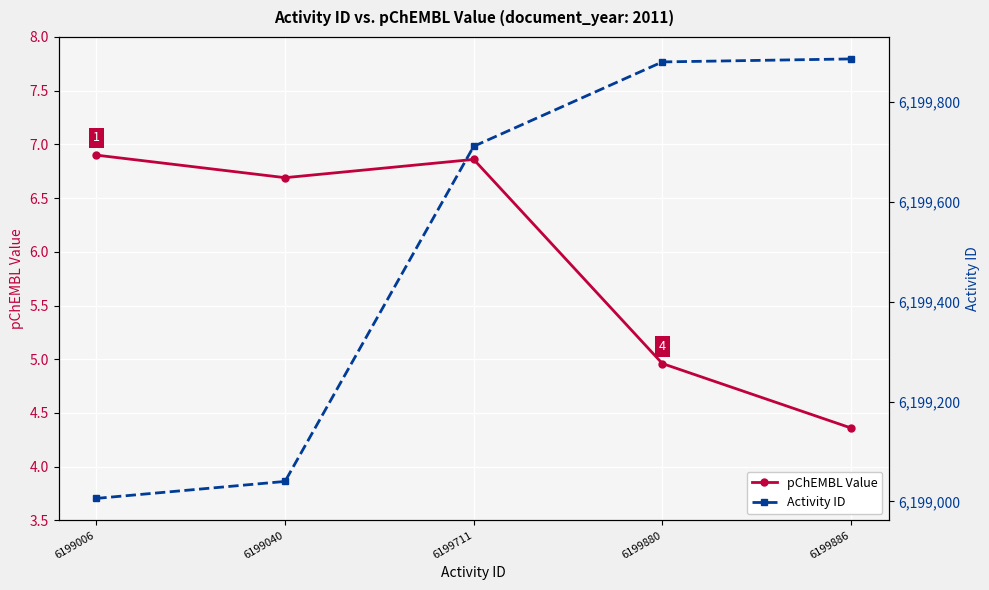

Reading left to right, what are all the values shown in this chart?

pChEMBL Value: 6199006=6.9	6199040=6.7	6199711=6.9	6199880=5.0	6199886=4.4
Activity ID: 6199006=6199006.0	6199040=6199040.0	6199711=6199711.0	6199880=6199880.0	6199886=6199886.0